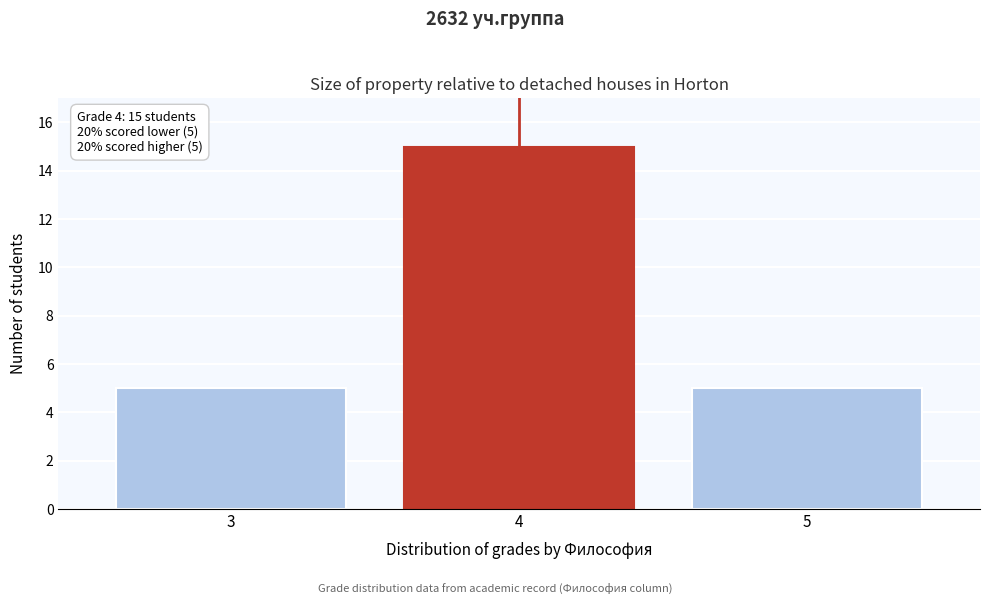

Reading left to right, list all the values displayed in this chart.

3=5	4=15	5=5